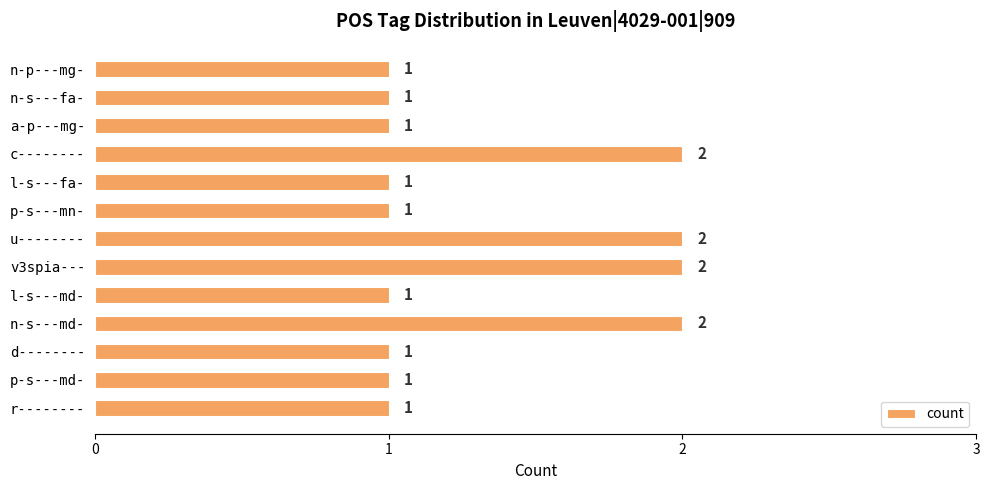

The chart shows a value of 1 at n-s---fa-. True or false?

True